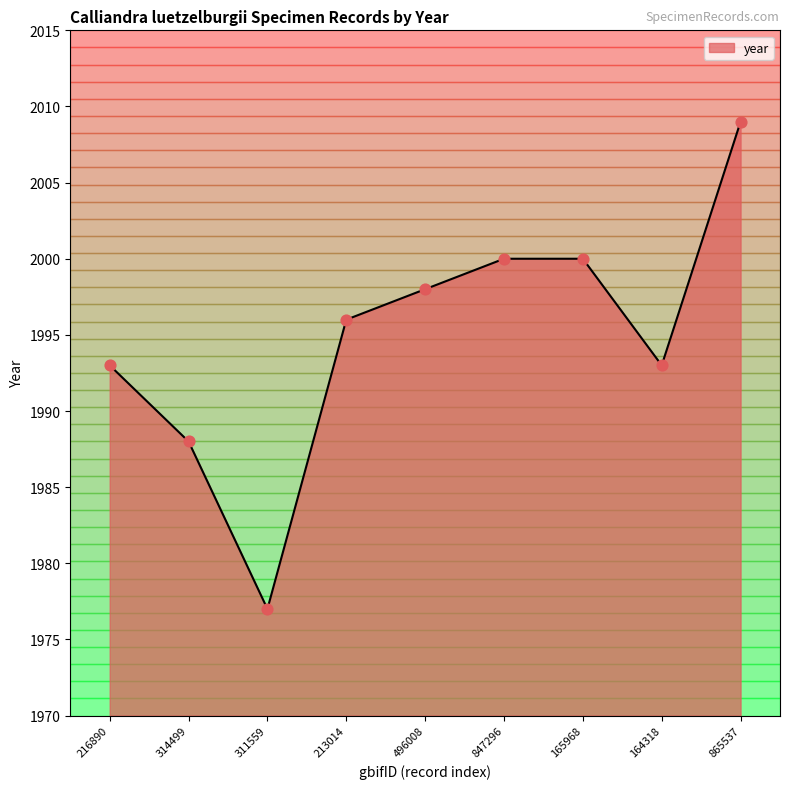

What is the change in value from 213014 to 165968?

+4